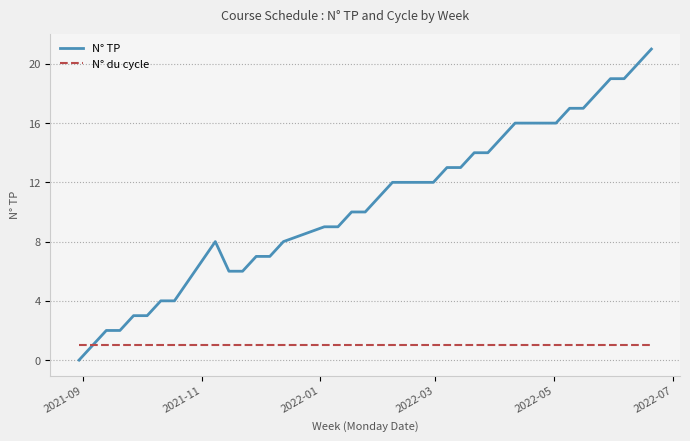

True or false: N° TP and N° du cycle cross at least once.

False